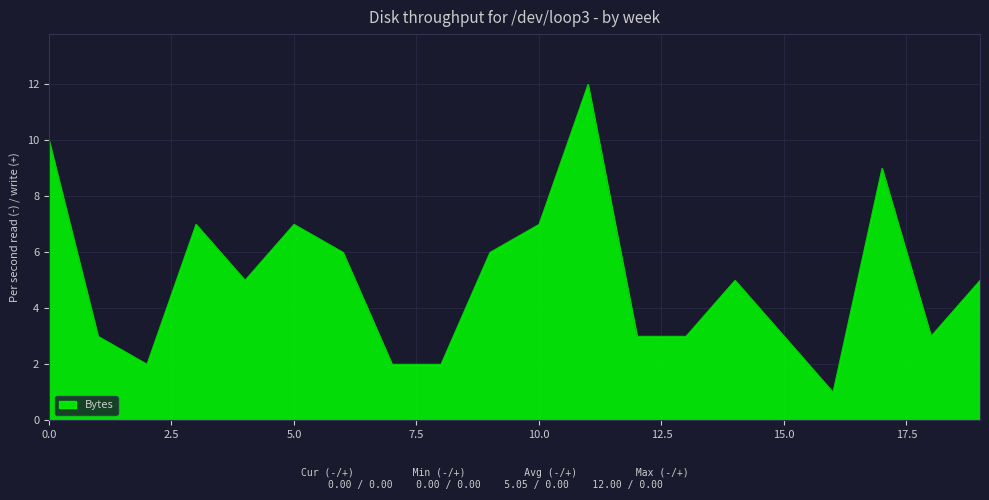

Does the chart display data point markers on the line(s)?

No